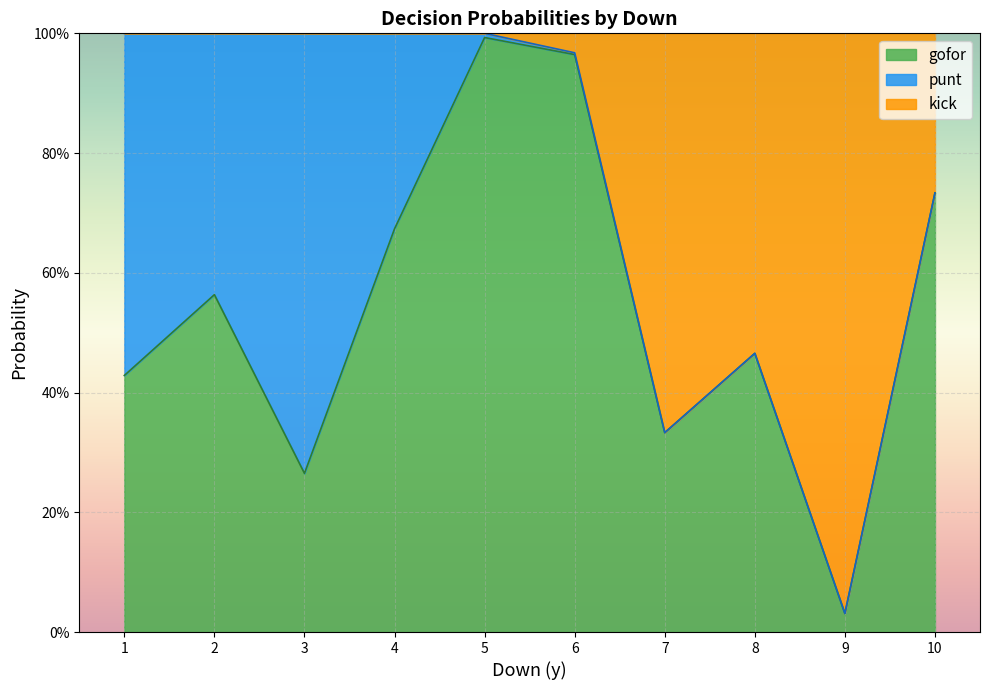

What is the maximum value shown in the chart?

1.0